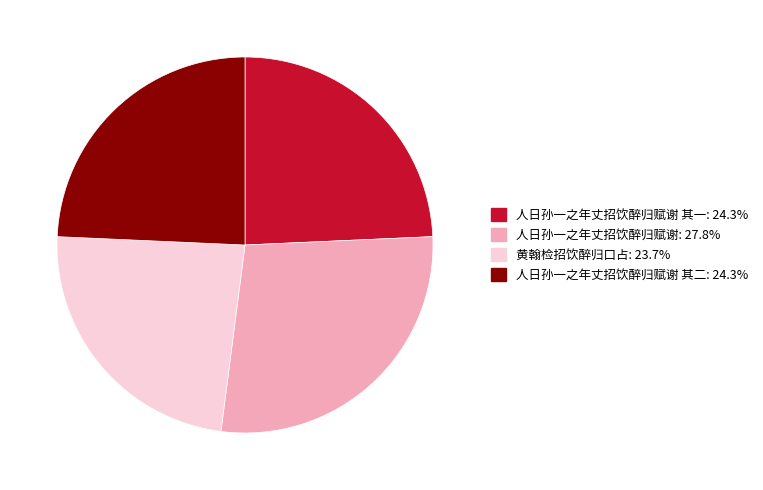

Does any single category account for the majority?

No